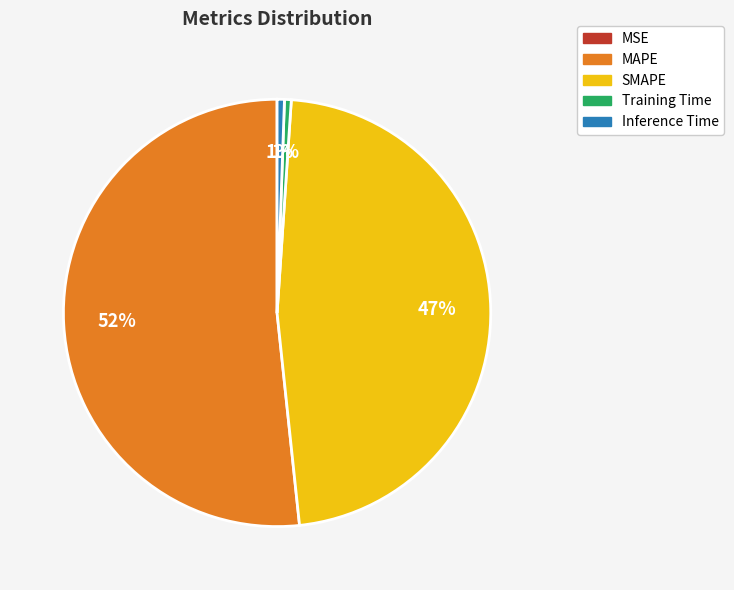

To the nearest percent, what is the combined percentage of Training Time and MAPE?

52%